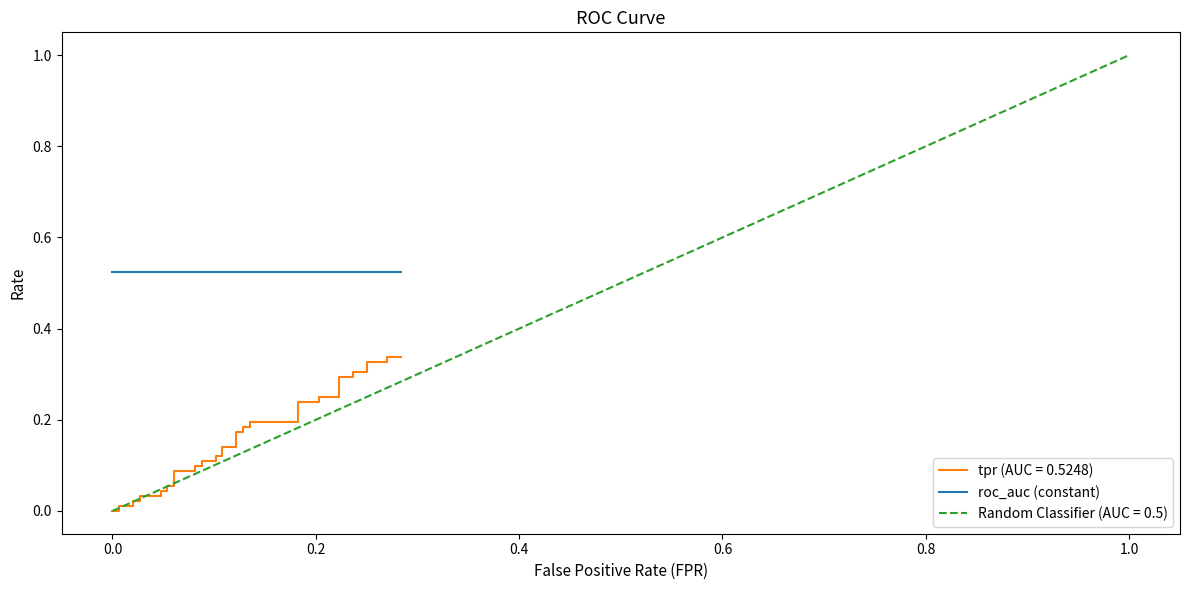

Is it true that the value at 37 is 0.2?

False